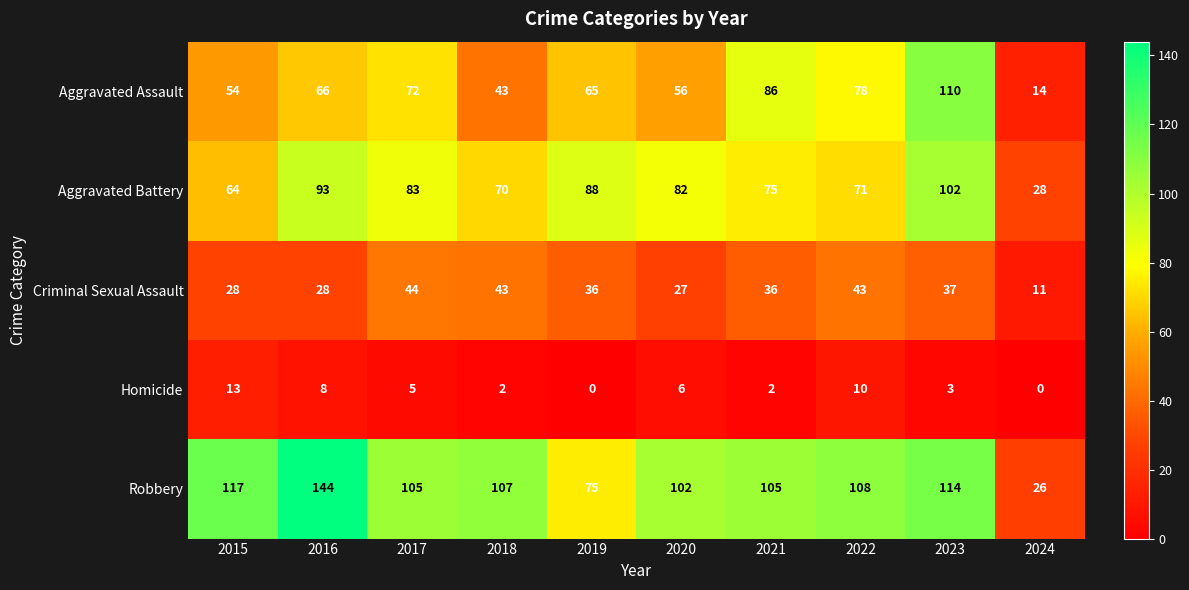

What is the difference between the Aggravated Battery values at 2017 and 2024?

55